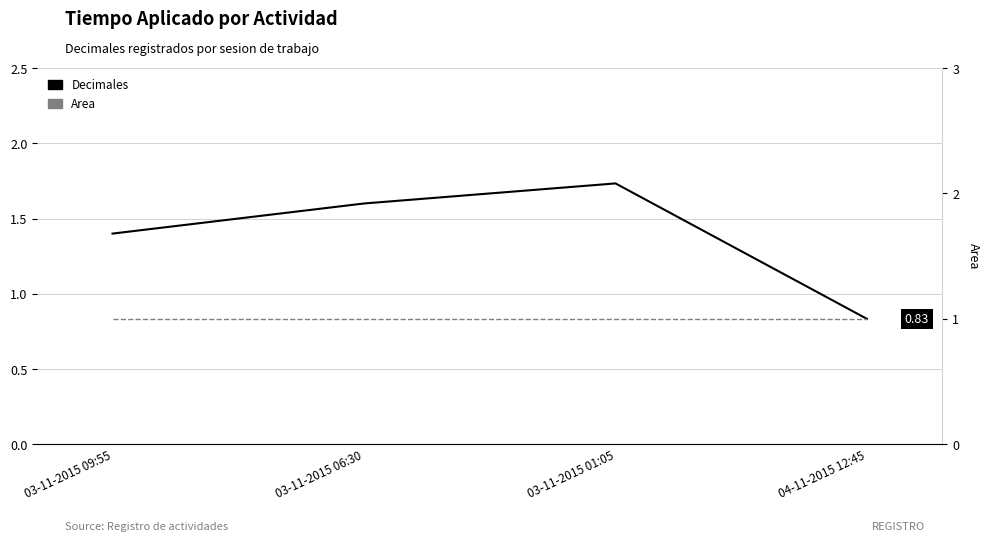

What is the smallest value displayed?

0.8